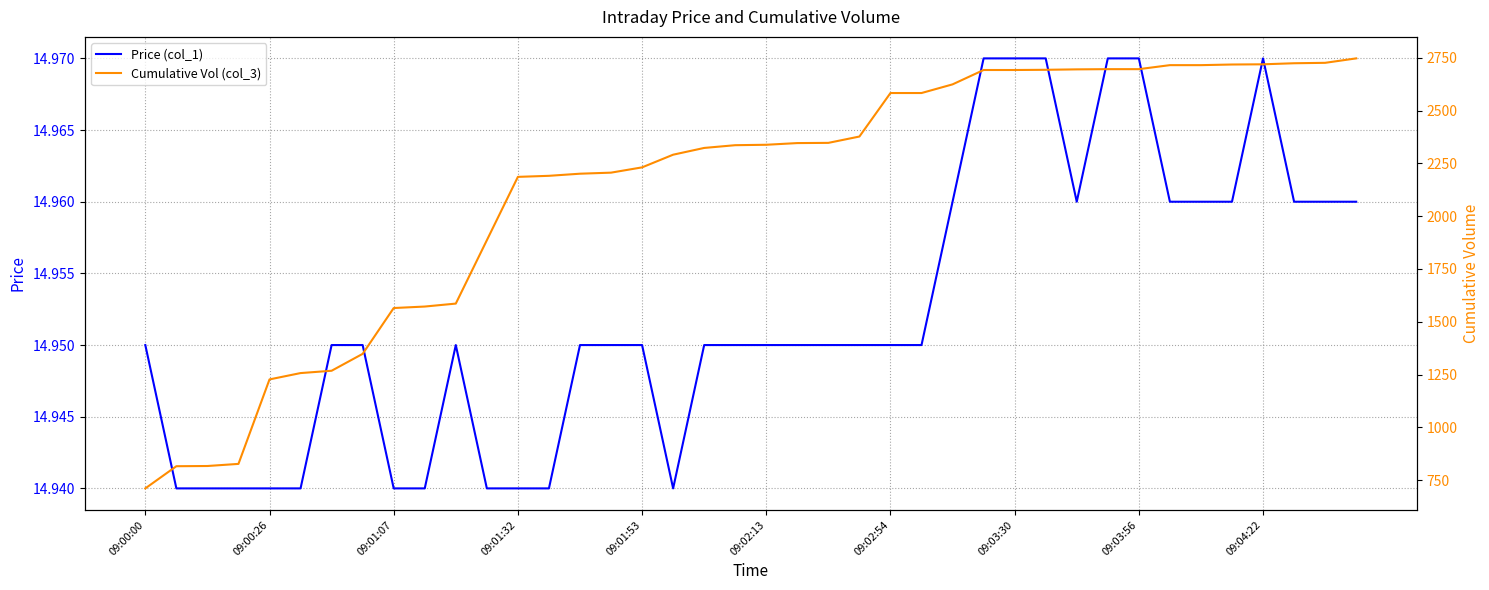

What is the total value across all series at 11?

1900.9